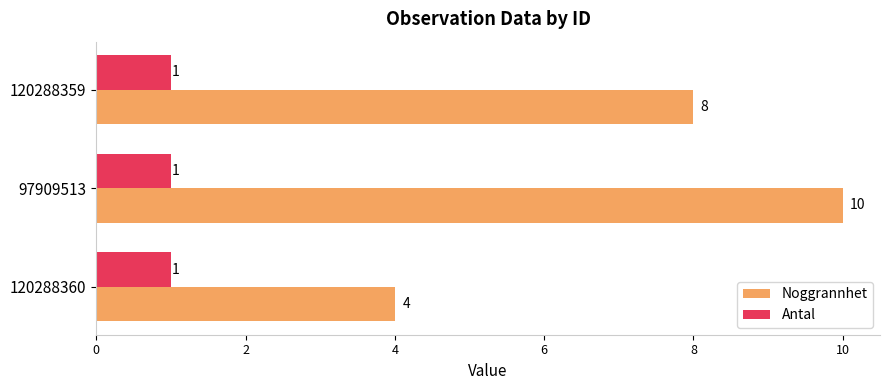

List the series in order of their overall mean, lowest first.

Antal, Noggrannhet